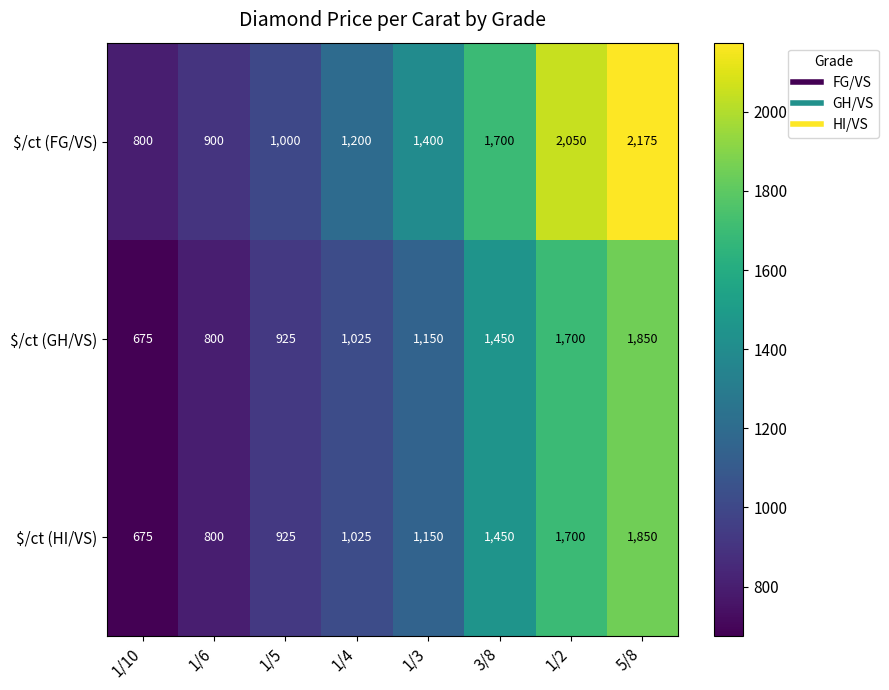

The value of $/ct (GH/VS) at 1/4 is 1025. True or false?

True